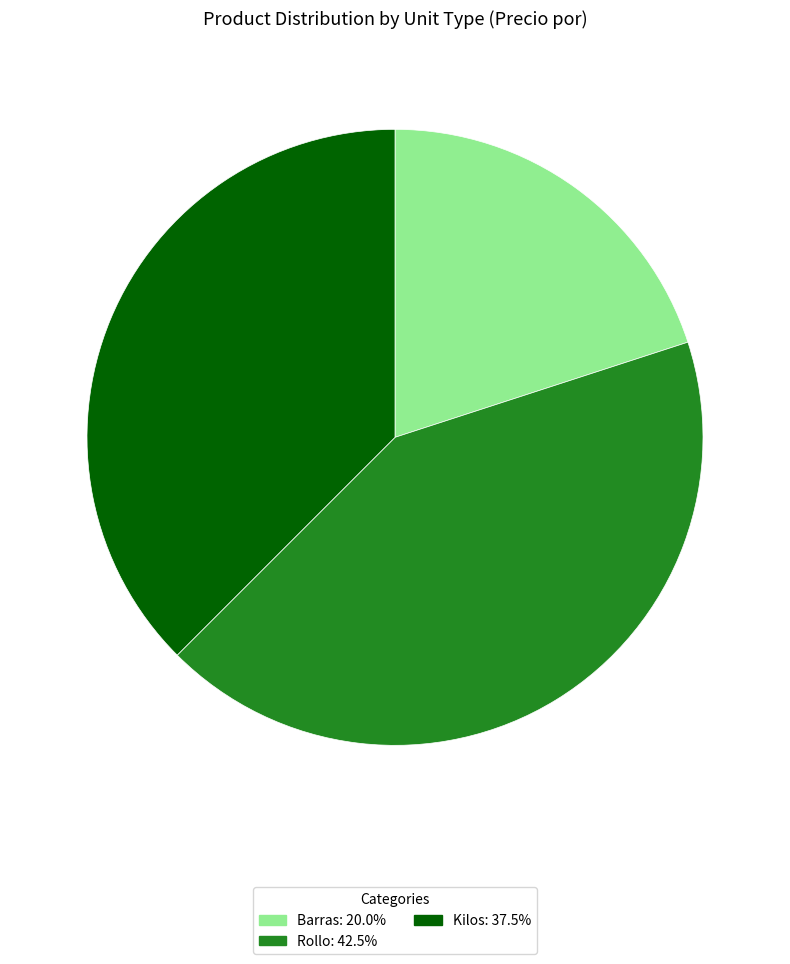

Does any single category account for the majority?

No